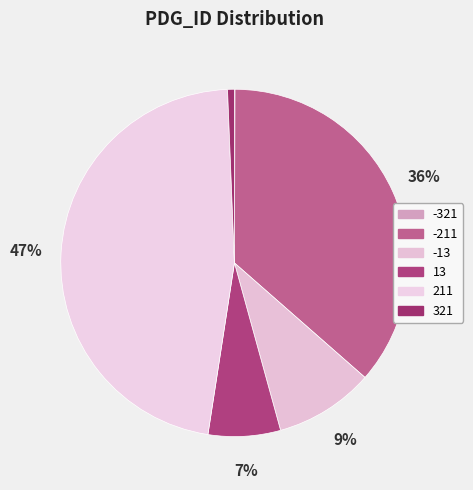

To the nearest percent, what is the combined percentage of -13 and 321?

10%